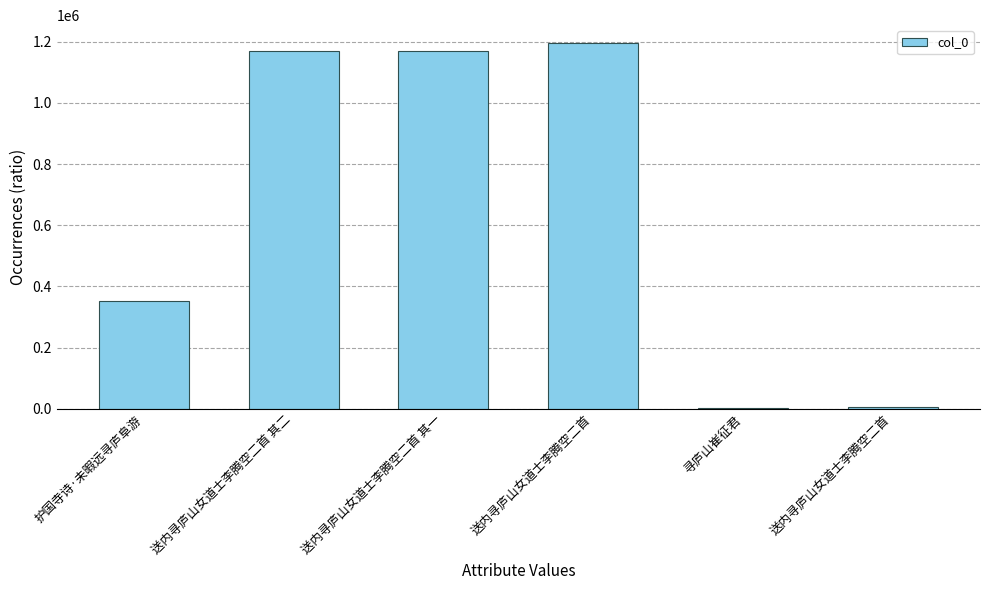

Reading right to left, list all the values displayed in this chart.

5555	3182	1194442	1168501	1168502	354061